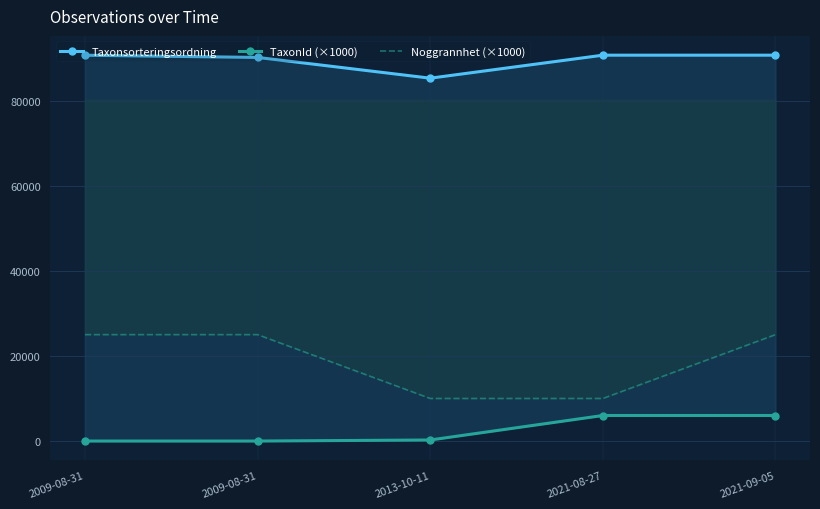

What is the value of the Taxonsorteringsordning point at the 5th from the left?

90658.0